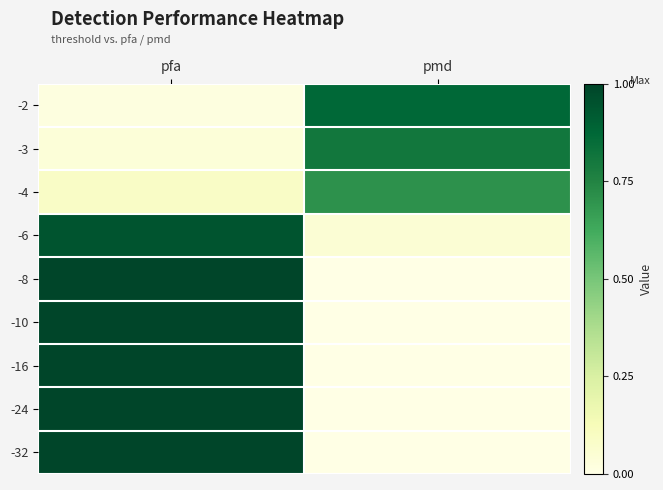

At pmd, list the series in order from largest to smallest.

-2, -3, -4, -6, -8, -10, -16, -24, -32